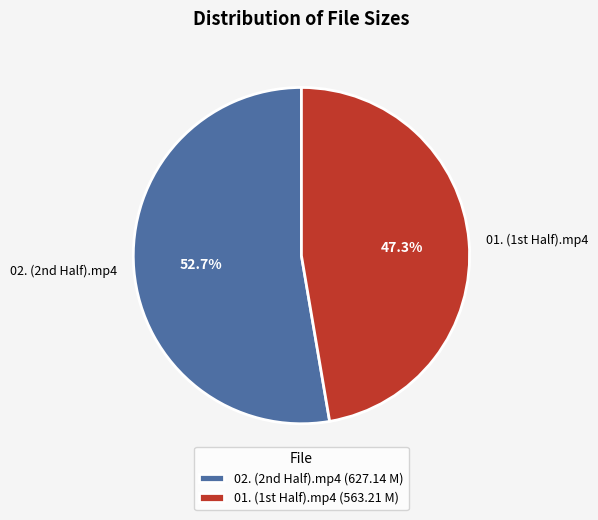

What is the majority slice?

02. (2nd Half).mp4